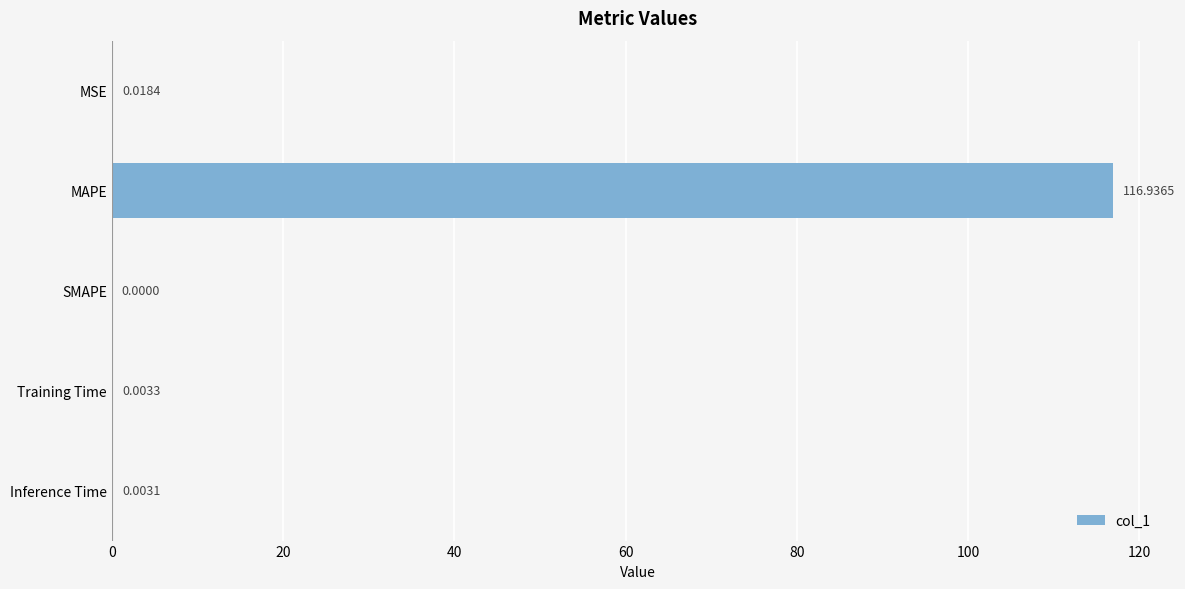

How many values exceed 0?

4